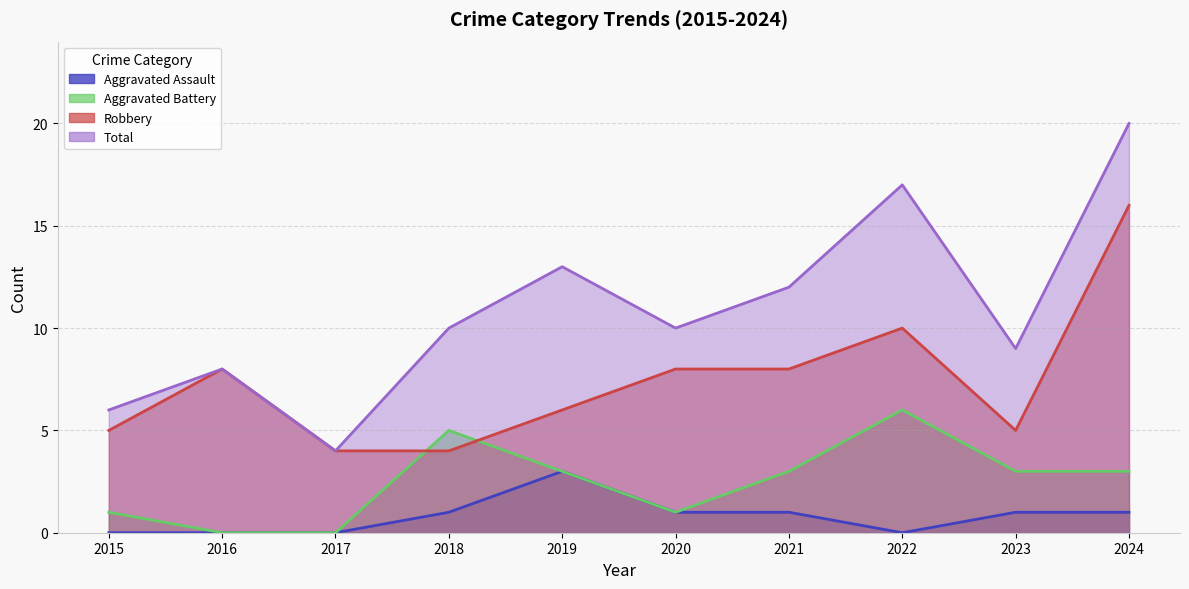

True or false: Aggravated Assault and Total cross at least once.

False